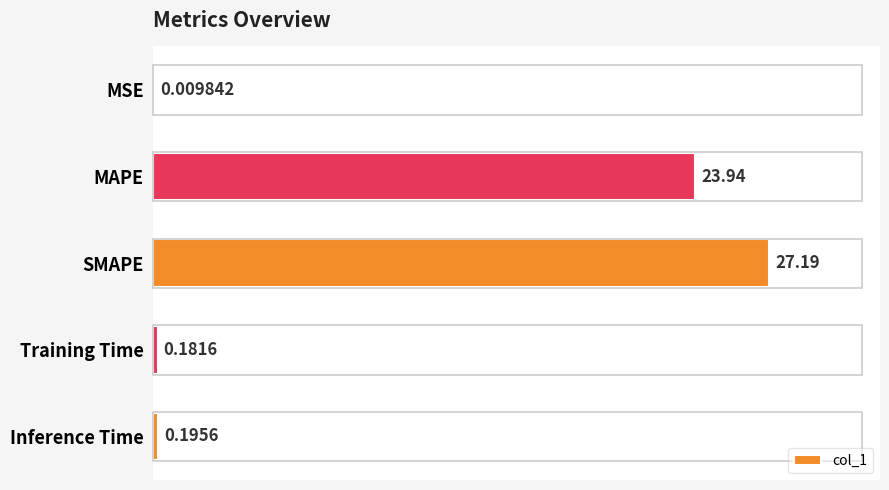

What is the sum of the values at Training Time and Inference Time?

0.4